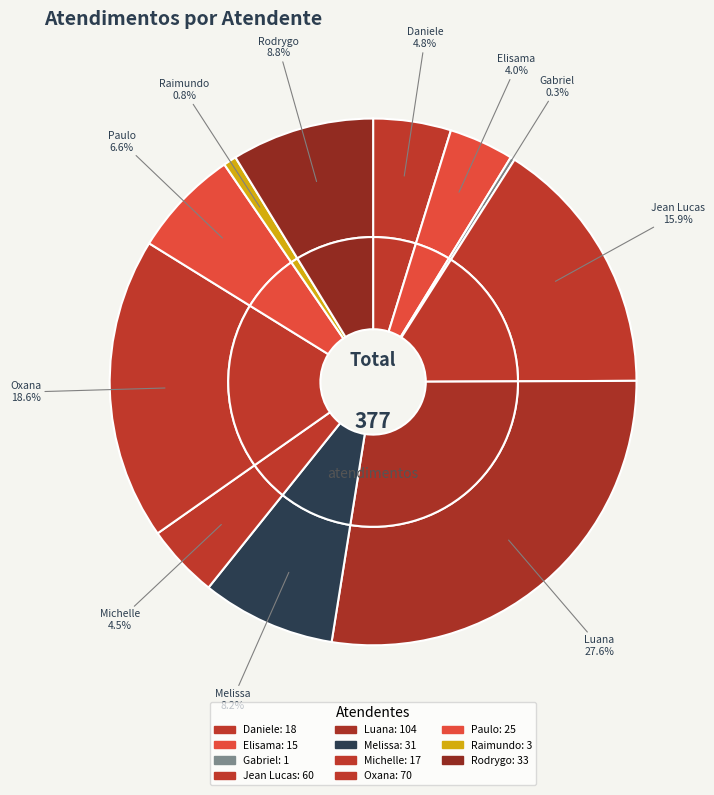

The Raimundo Francisco Taborda slice represents 1% of the pie. True or false?

True